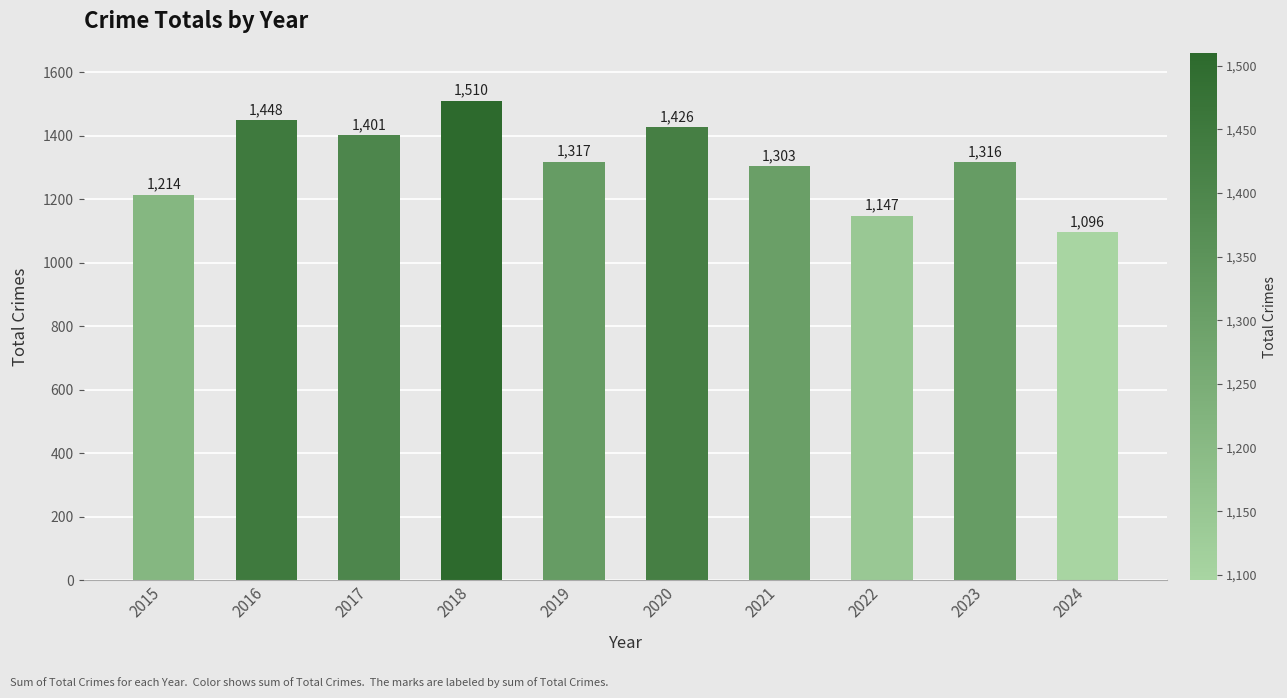

What is the smallest value displayed?

1096